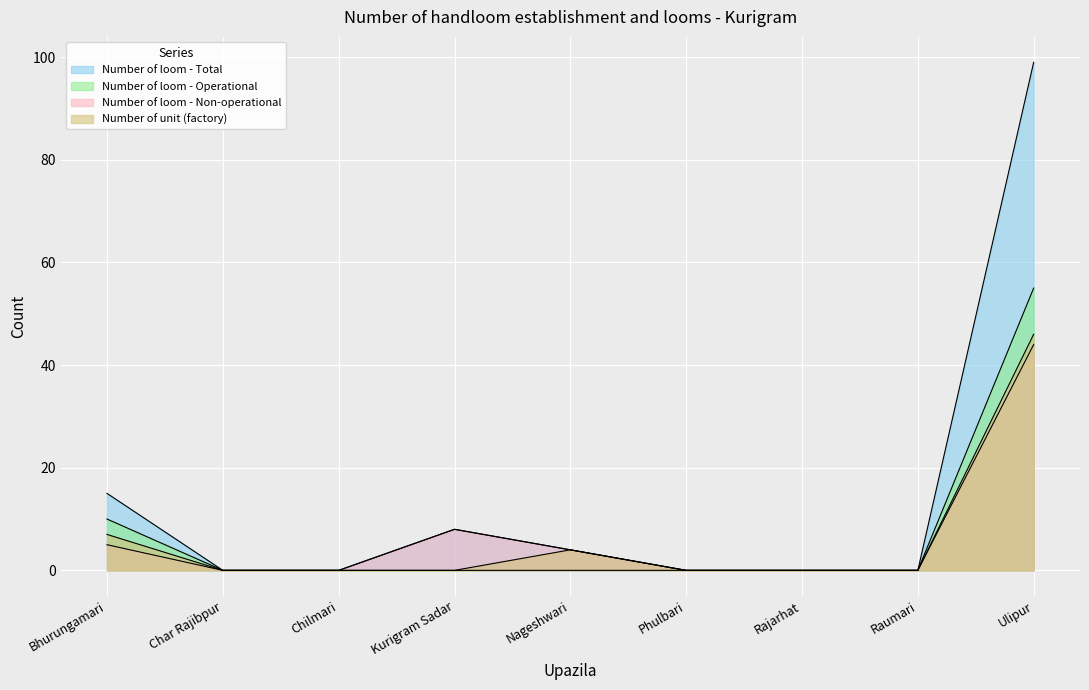

The Number of loom - Non-operational series shows -16 at Char Rajibpur. True or false?

False